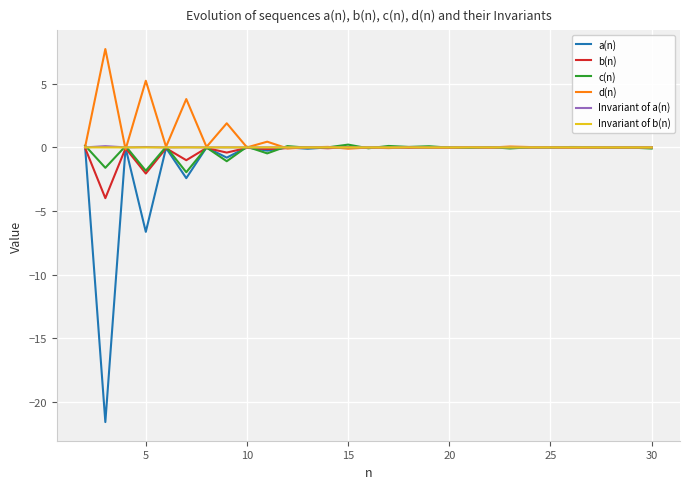

Which series has the widest spread of values?

a(n)